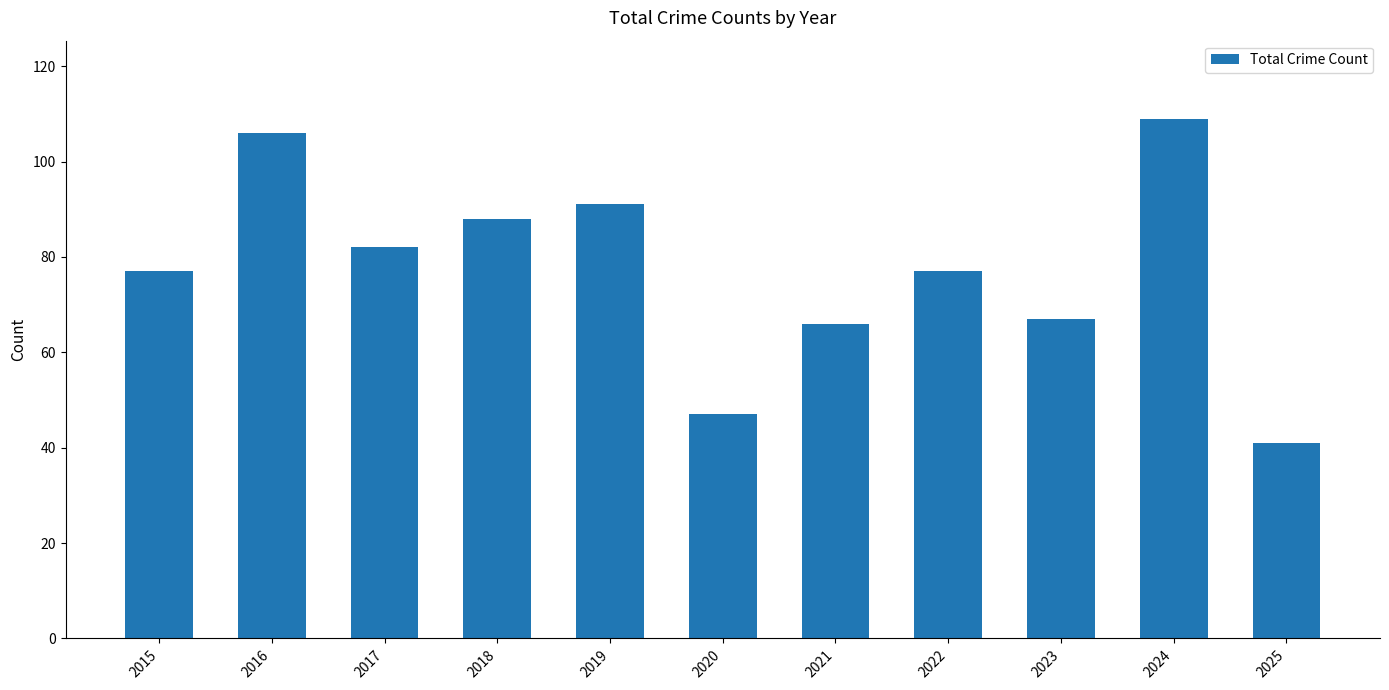

Which has a higher value, 2015 or 2025?

2015